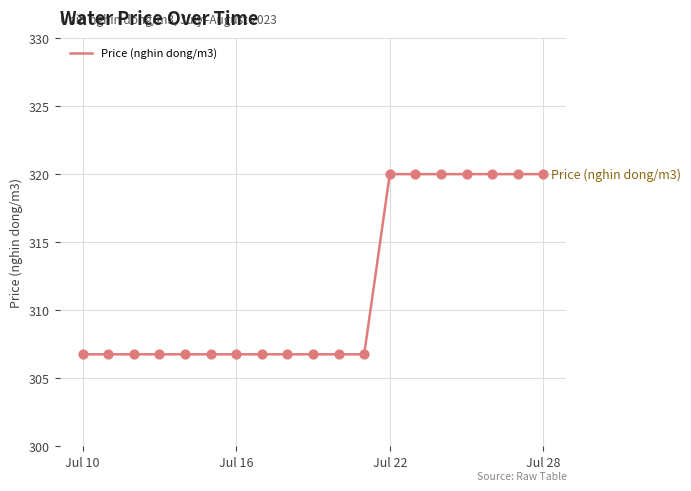

What is the difference between the maximum and minimum values?

13.2